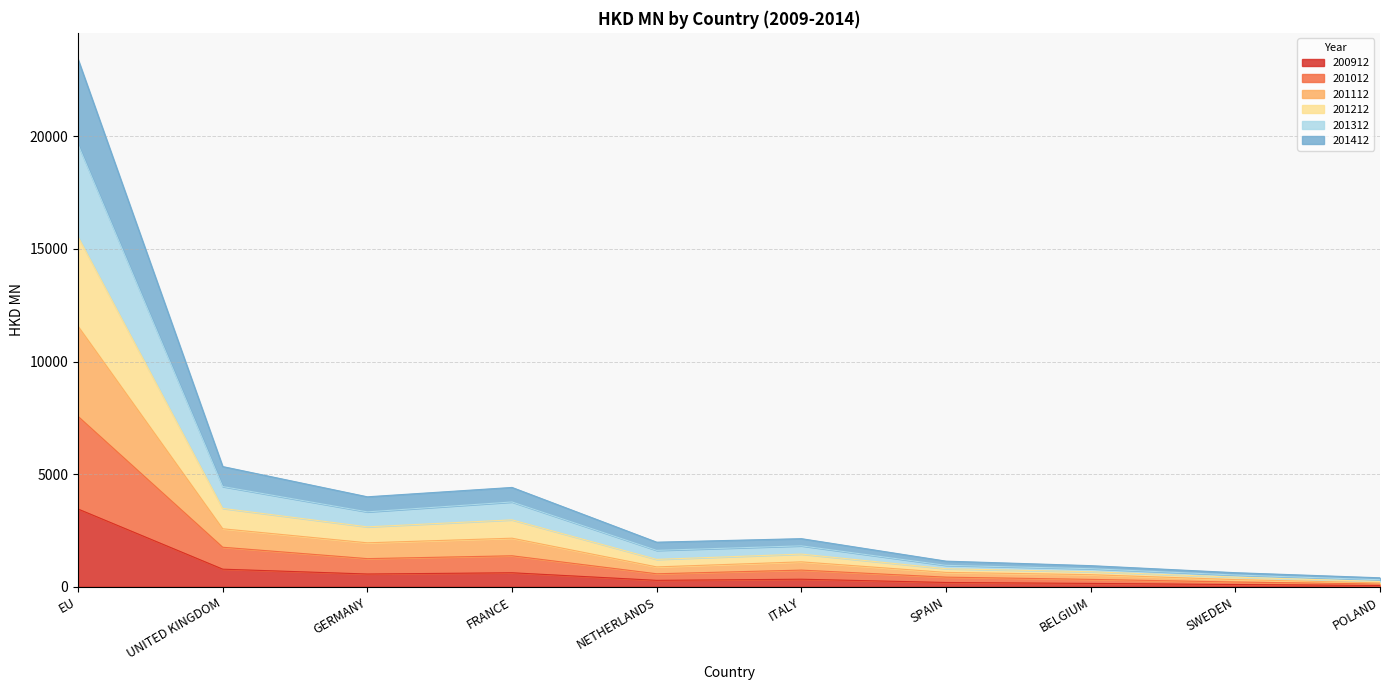

At which category is the sum across all series the highest?

EU